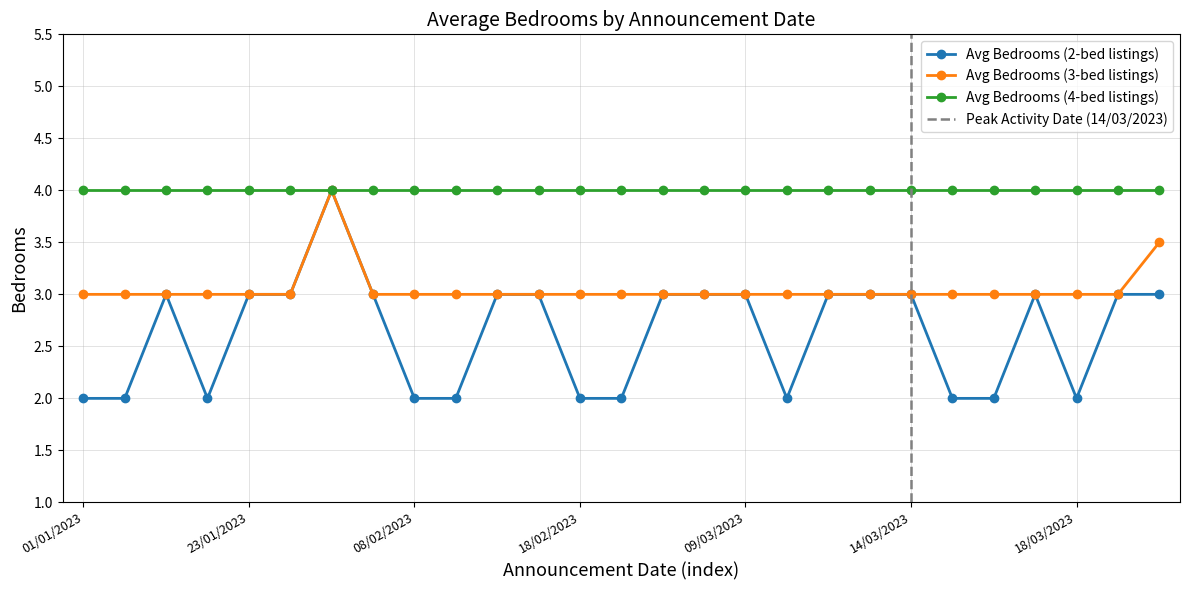

True or false: Avg Bedrooms (3-bed listings) has more than 0 interior local peaks.

True